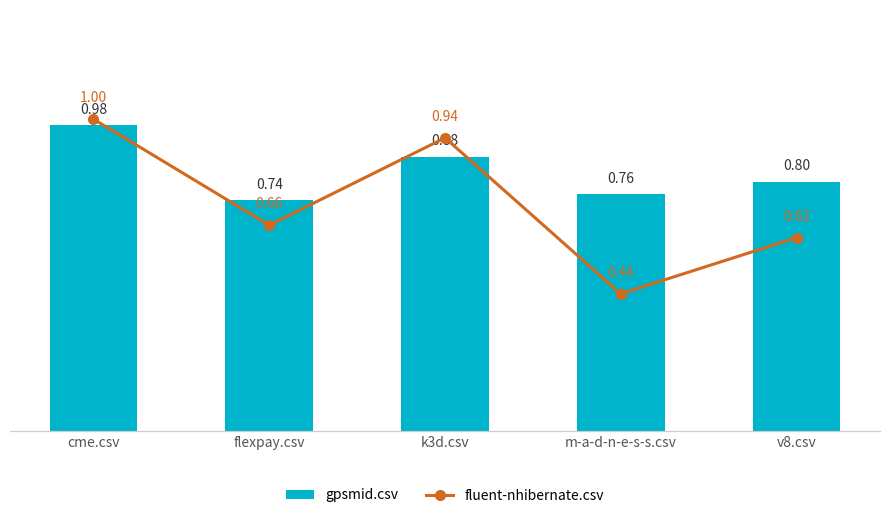

Which series changed the most between flexpay.csv and k3d.csv?

fluent-nhibernate.csv